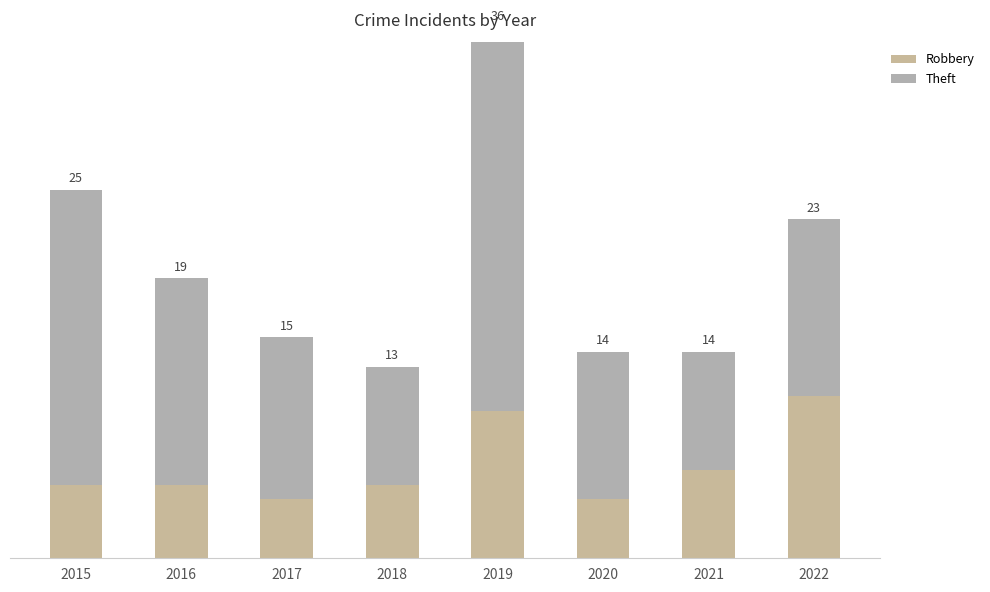

Which label corresponds to the largest value in the chart?

2019